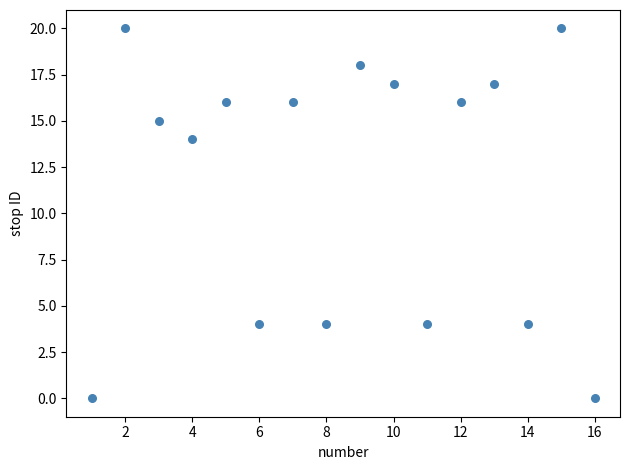

What Y value in the scatter plot is closest to 10?

14